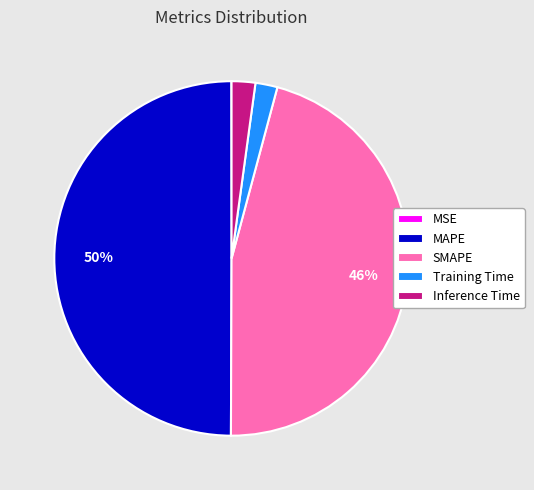

Approximately how many times larger is the value at SMAPE compared to MAPE?

0.9